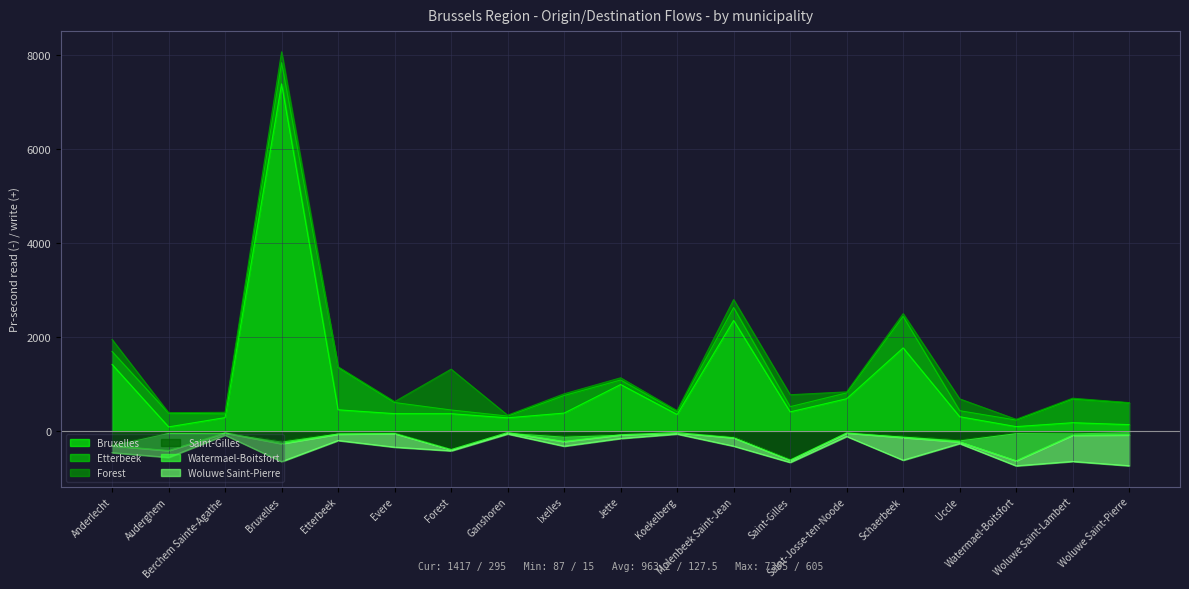

What is the average value of the Watermael-Boitsfort series?

79